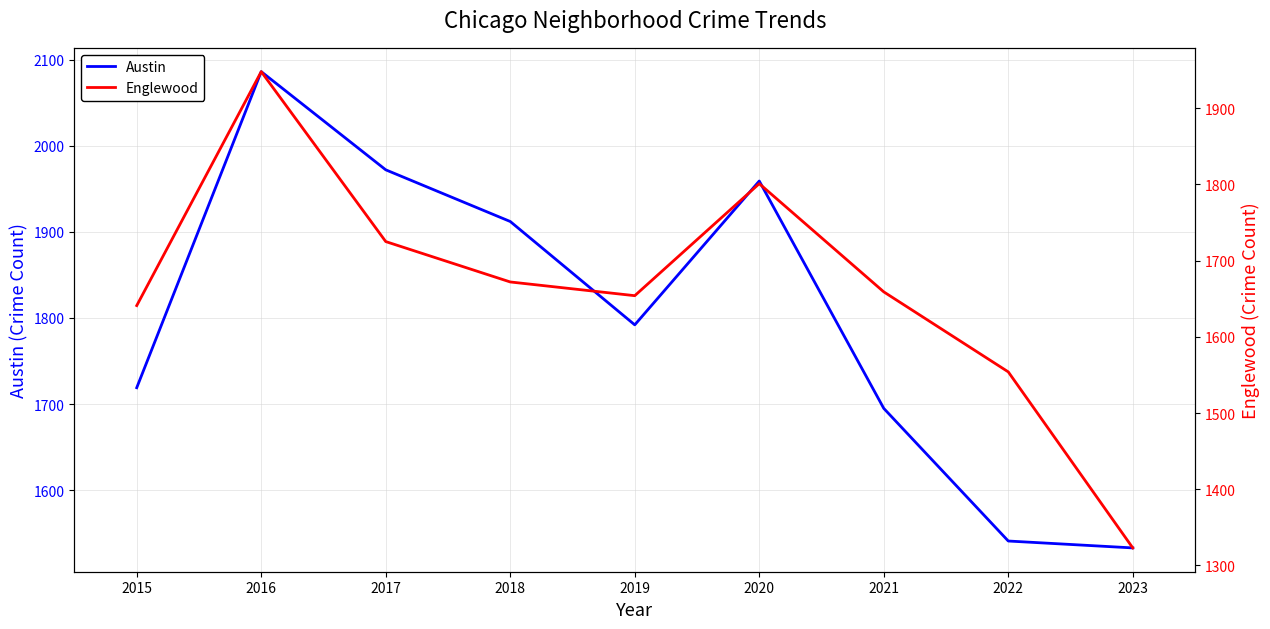

At which label does Englewood first exceed 1659?

2016